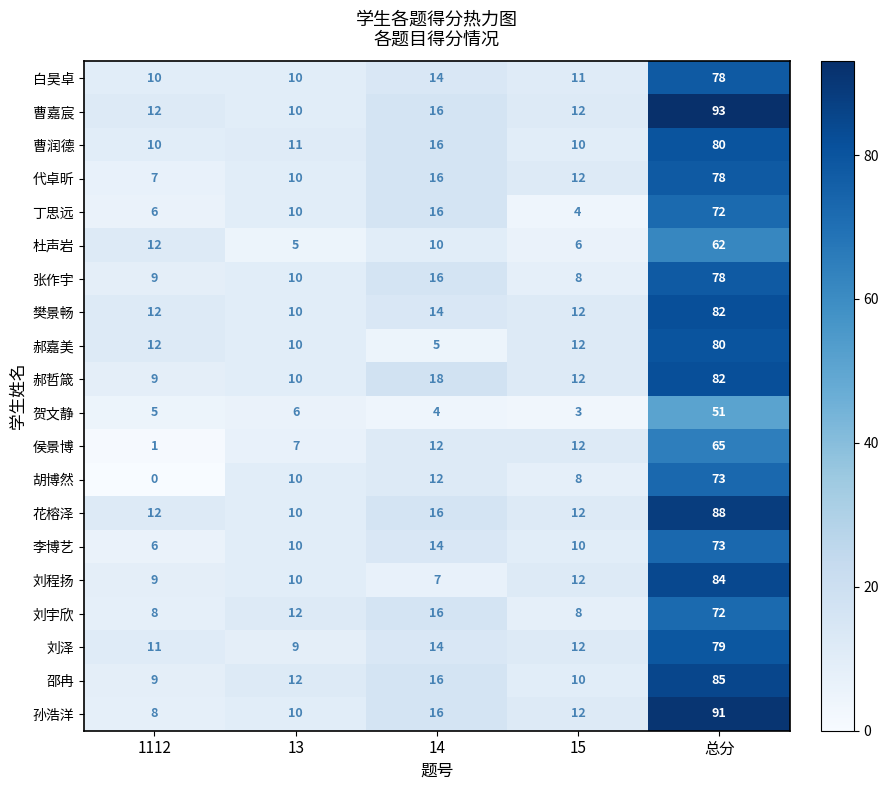

Which category has the highest value in the 丁思远 series?

总分